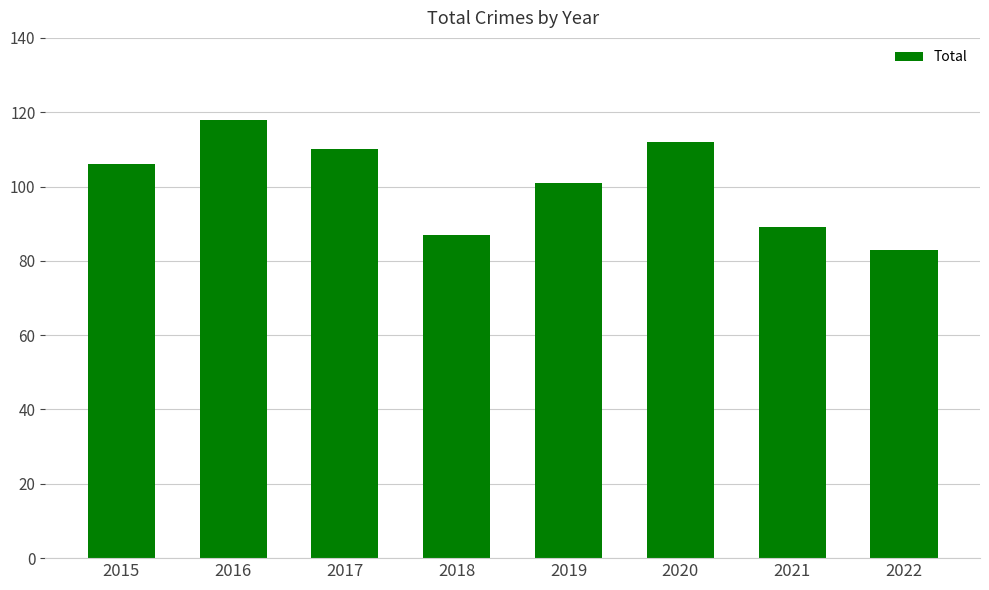

Where is the data nearest to the value 100?

2019